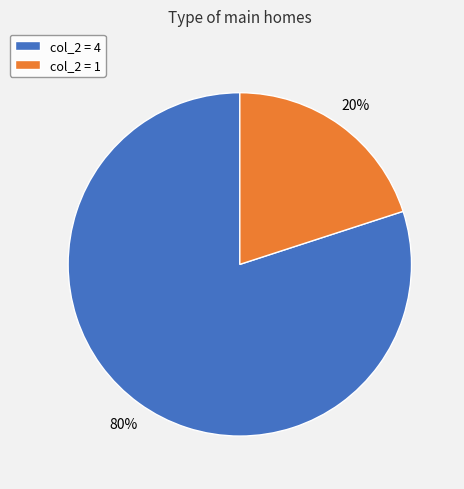

Rank the categories by value from lowest to highest.

col_2 = 1, col_2 = 4